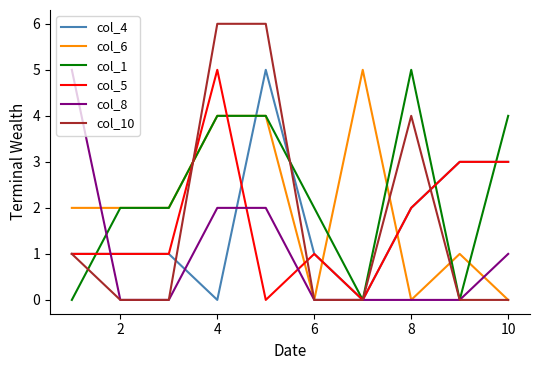

Which series has the widest spread of values?

col_10